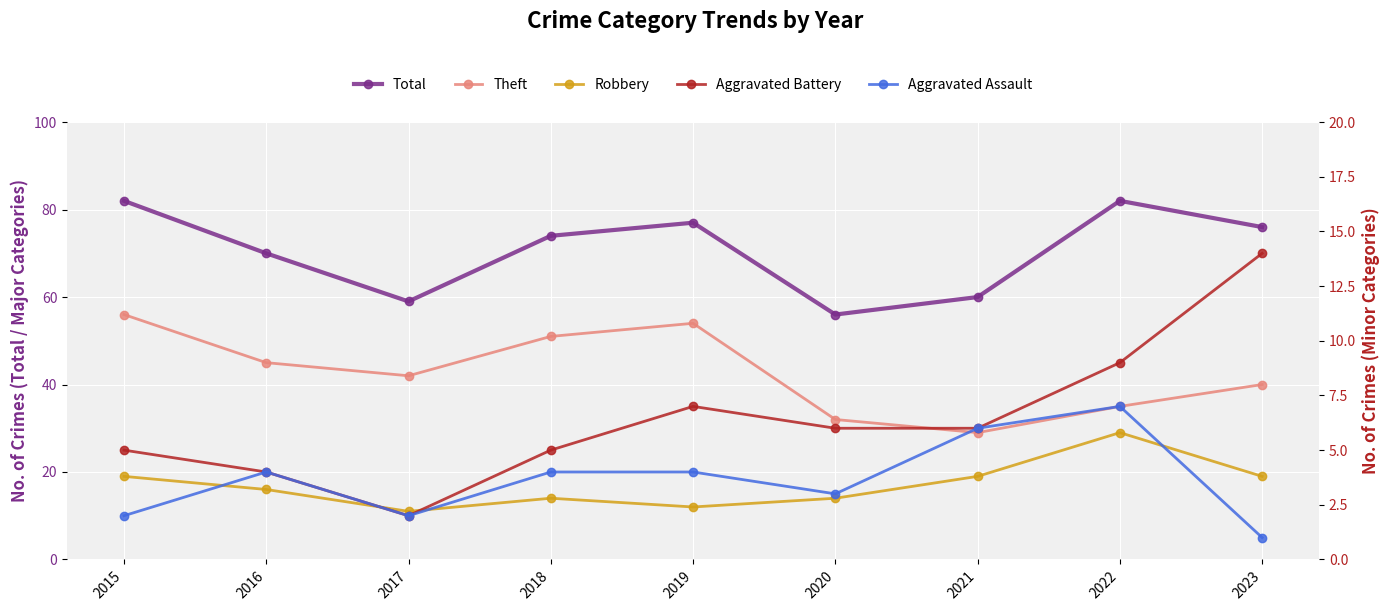

Reading right to left, transcribe all the data shown in this chart.

Total: 2023=76	2022=82	2021=60	2020=56	2019=77	2018=74	2017=59	2016=70	2015=82
Theft: 2023=40	2022=35	2021=29	2020=32	2019=54	2018=51	2017=42	2016=45	2015=56
Robbery: 2023=19	2022=29	2021=19	2020=14	2019=12	2018=14	2017=11	2016=16	2015=19
Aggravated Battery: 2023=14	2022=9	2021=6	2020=6	2019=7	2018=5	2017=2	2016=4	2015=5
Aggravated Assault: 2023=1	2022=7	2021=6	2020=3	2019=4	2018=4	2017=2	2016=4	2015=2